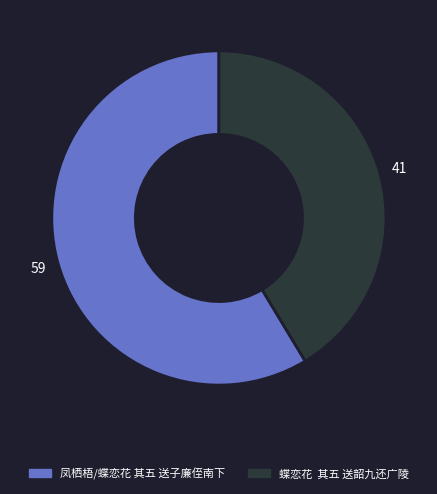

Is 凤栖梧/蝶恋花 其五 送子廉侄南下 the majority of the pie?

Yes